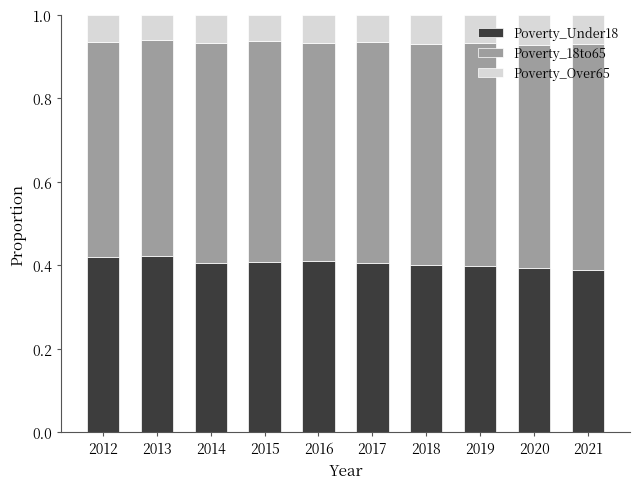

What is the sum of the Poverty_Under18 values at 2017 and 2012?

0.8